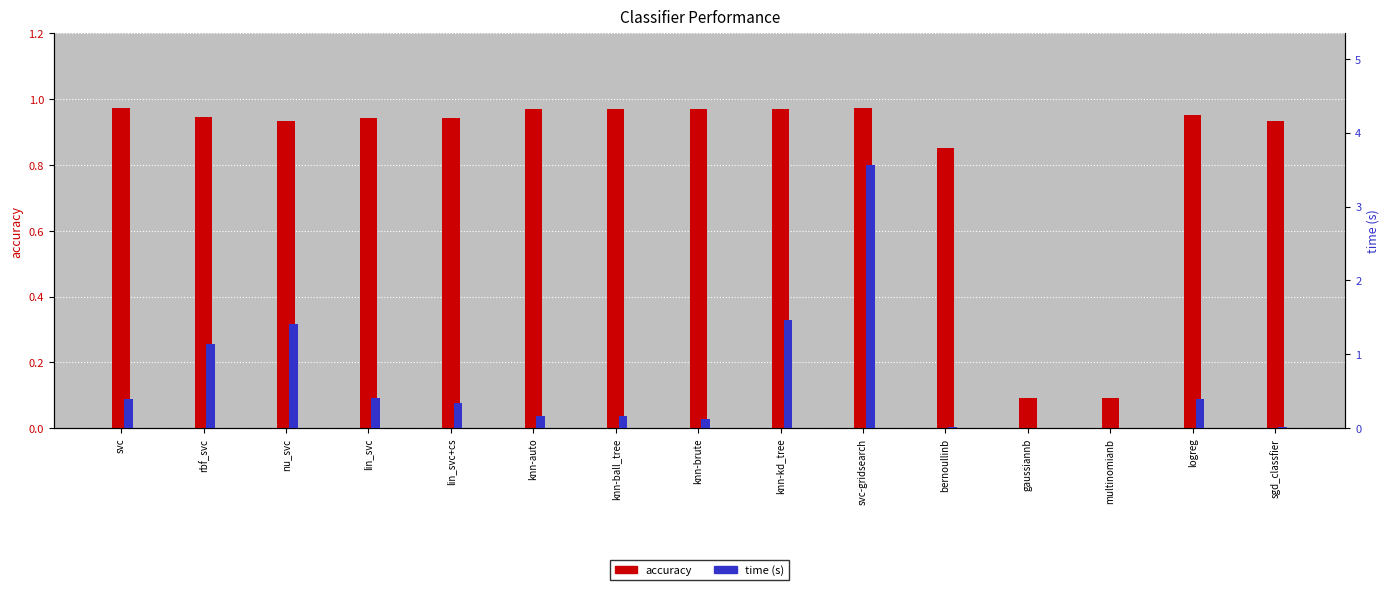

What is the difference between the time values at sgd_classfier and lin_svc?

0.4